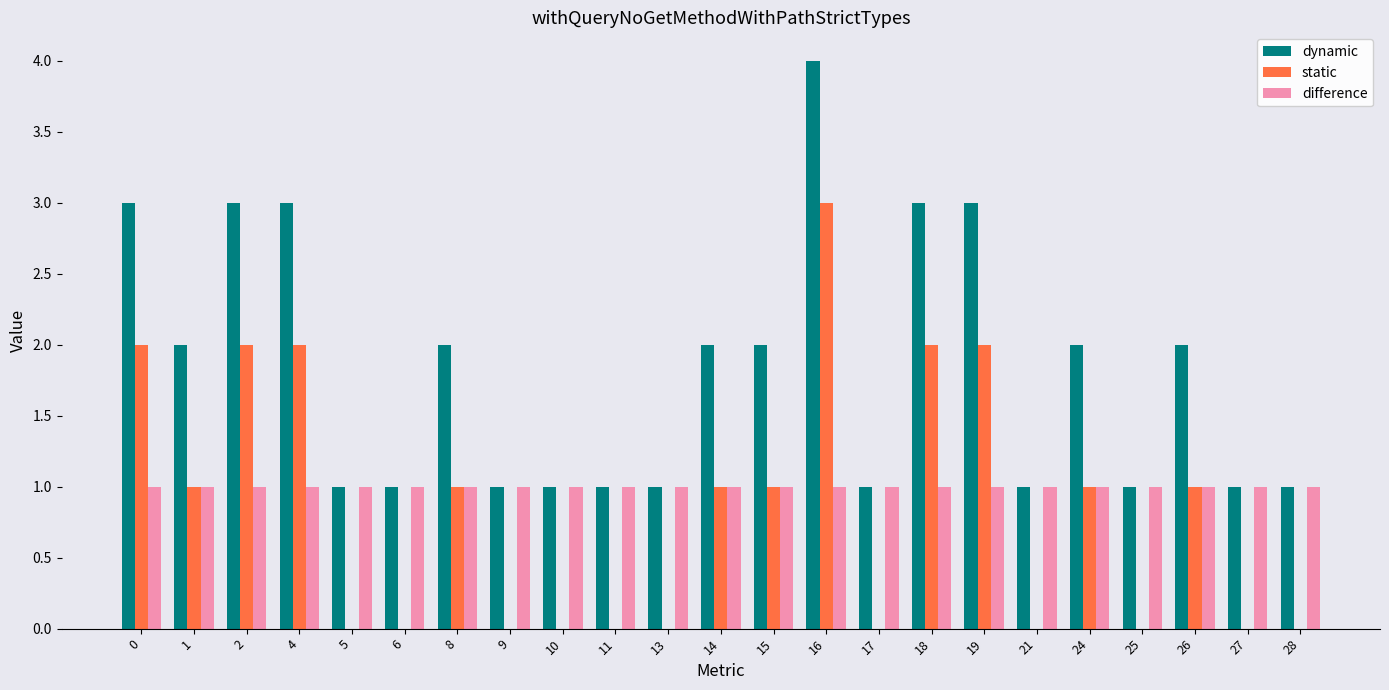

True or false: dynamic has a value of 1 at 18.

False